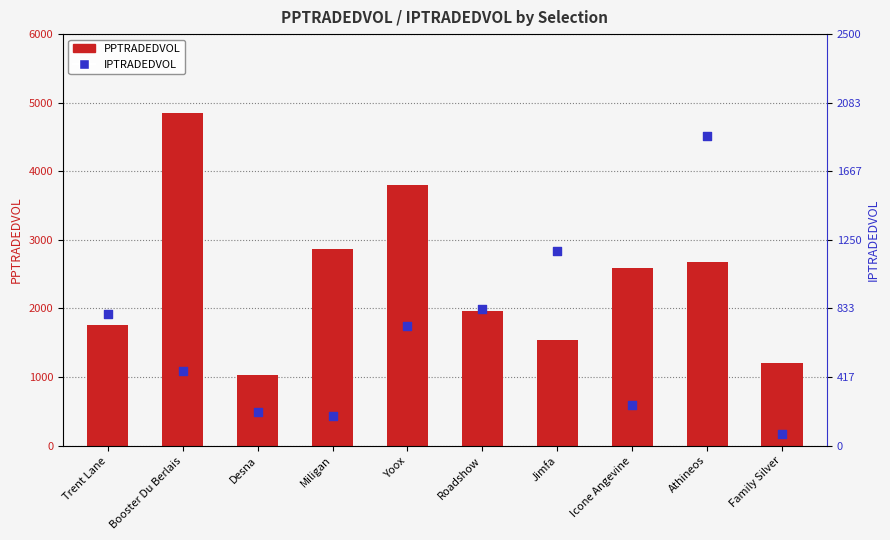

What are all the series names shown in the legend?

PPTRADEDVOL, IPTRADEDVOL